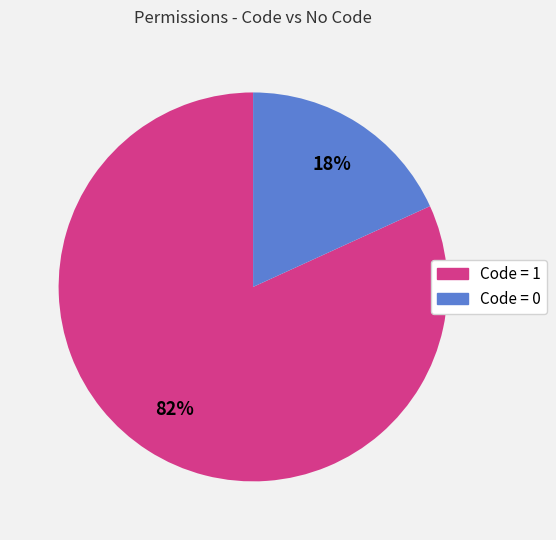

Which category accounts for the majority?

Code = 1